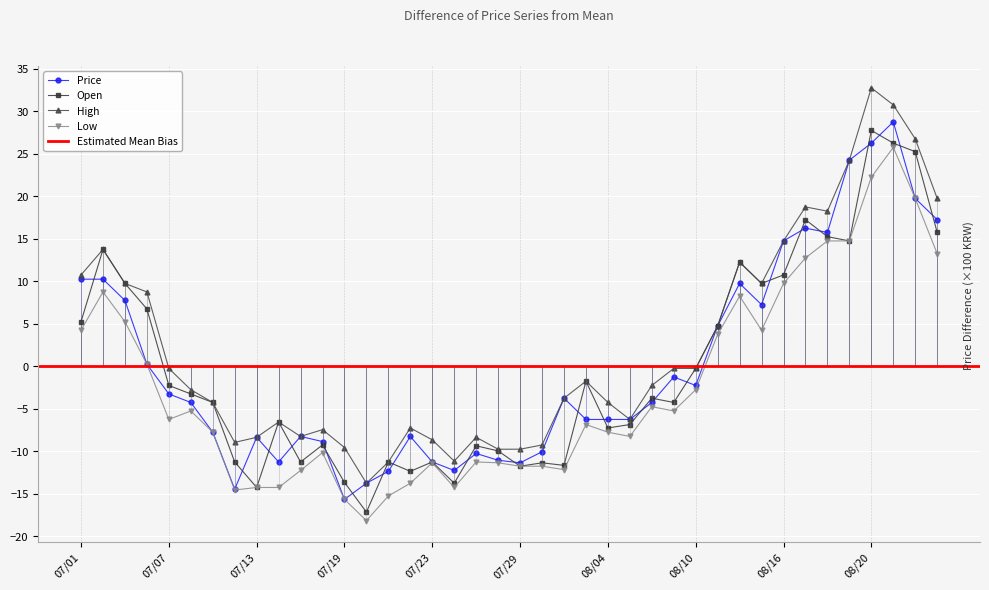

True or false: Low and Price intersect in this chart.

False